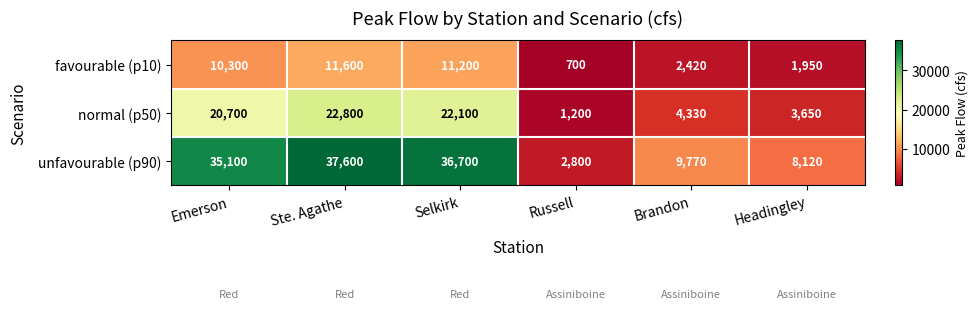

Count the number of data series in this chart.

3